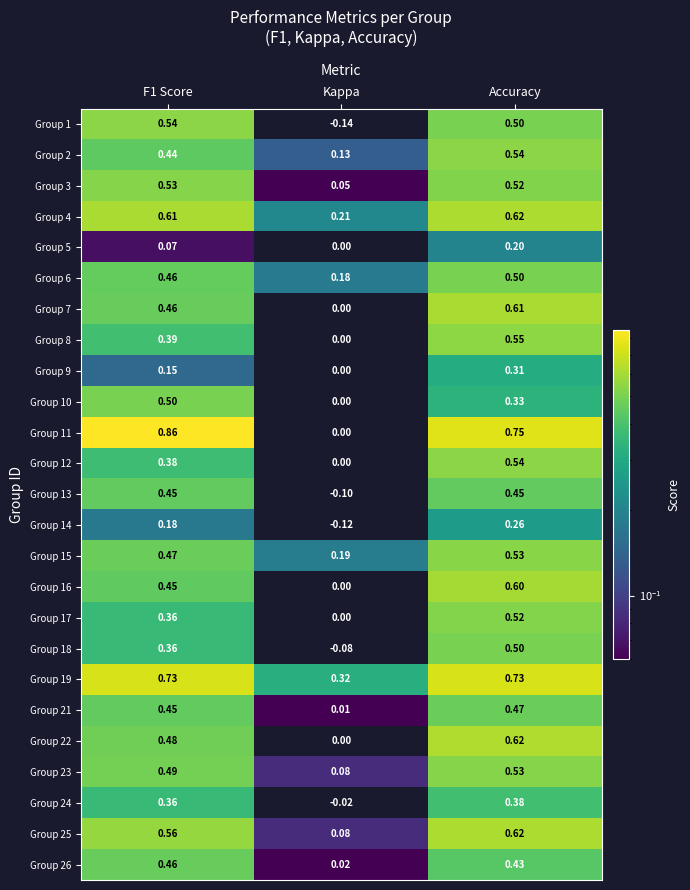

Which series has the widest spread of values?

Group 11